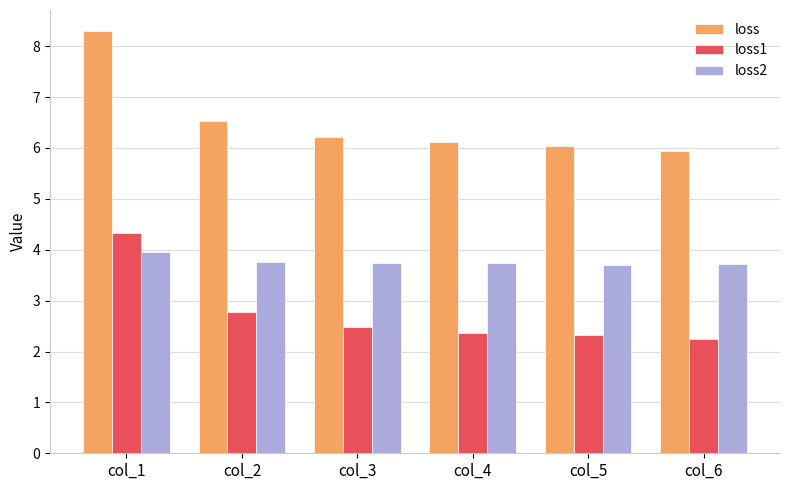

What is the difference between the loss values at col_1 and col_4?

2.2